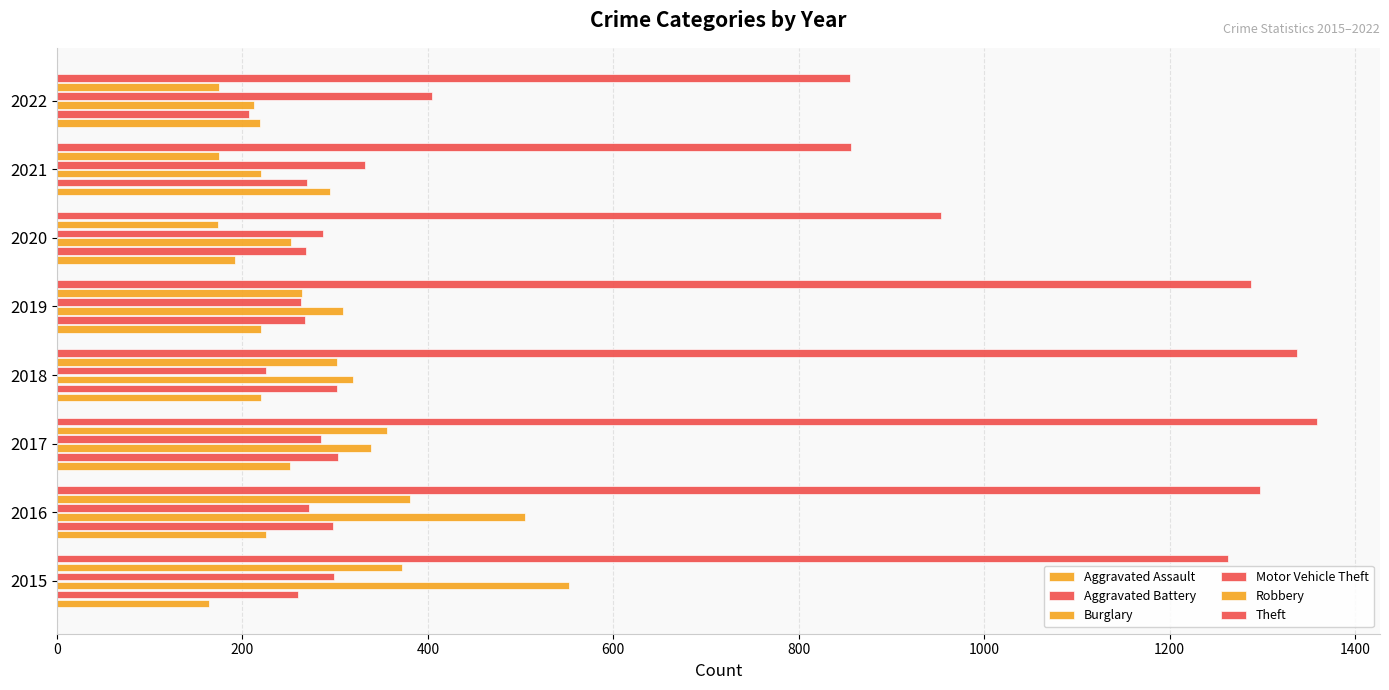

How many series are shown in this chart?

6